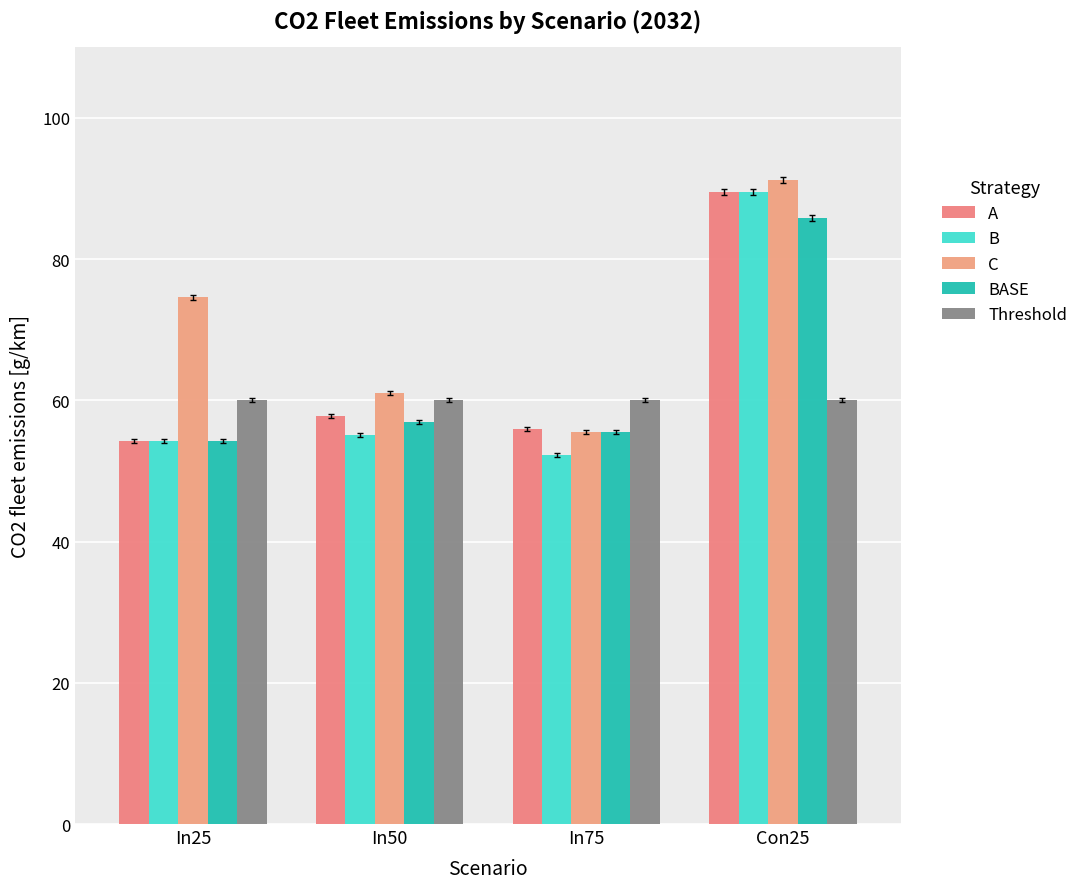

What is the greatest value displayed?

91.2